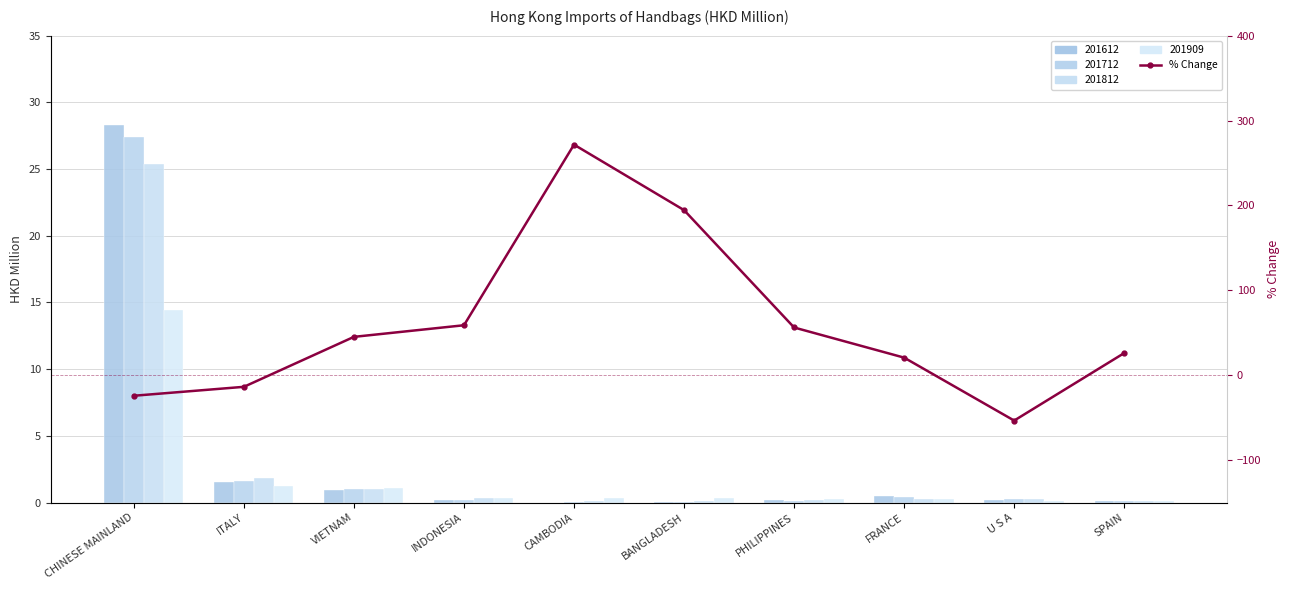

The value at CHINESE MAINLAND is -39.7. True or false?

False